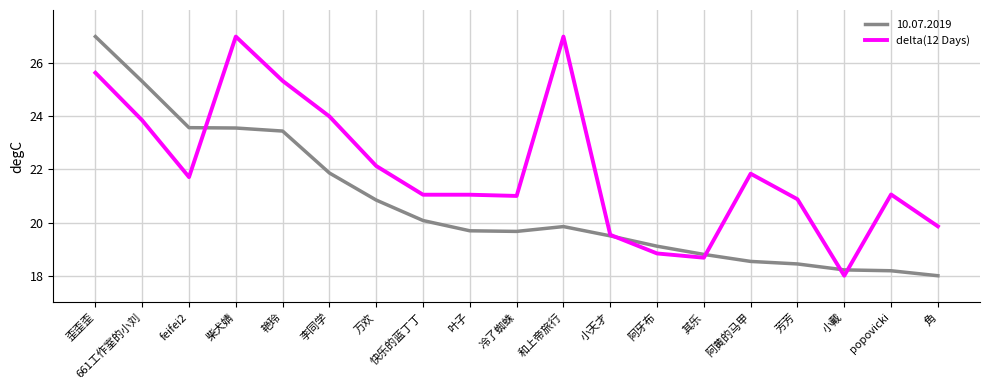

The value of 10.07.2019 at 歪歪歪 is 44.4. True or false?

False